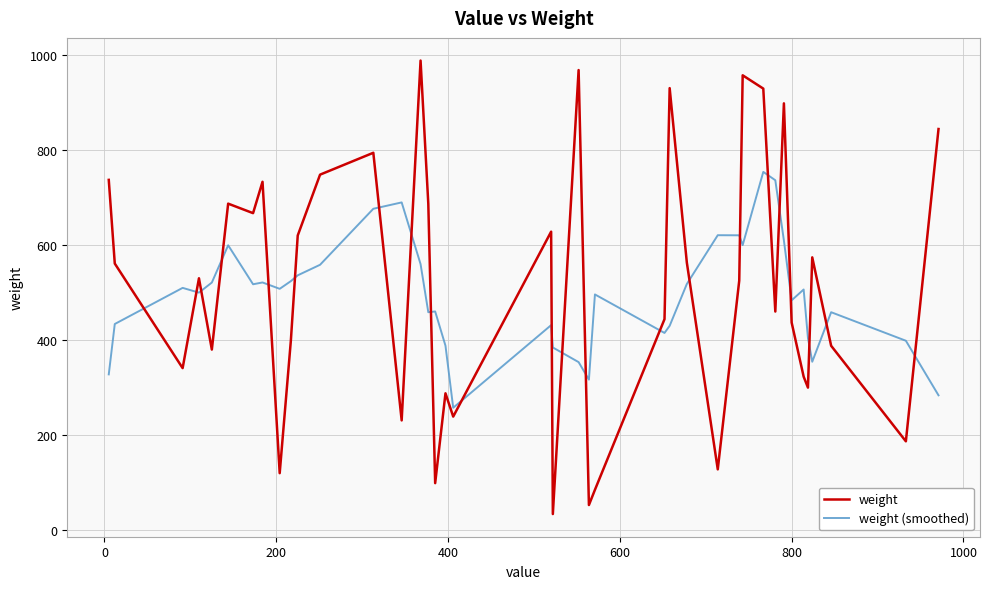

What is the maximum value shown in the chart?

988.0